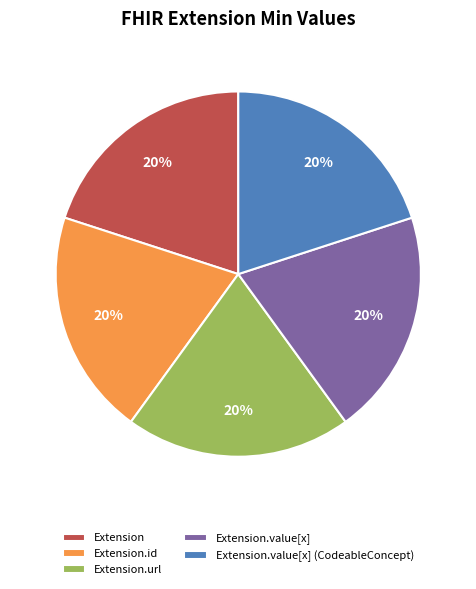

Do Extension.value[x] and Extension.value[x] (CodeableConcept) together represent more than half of the pie?

No